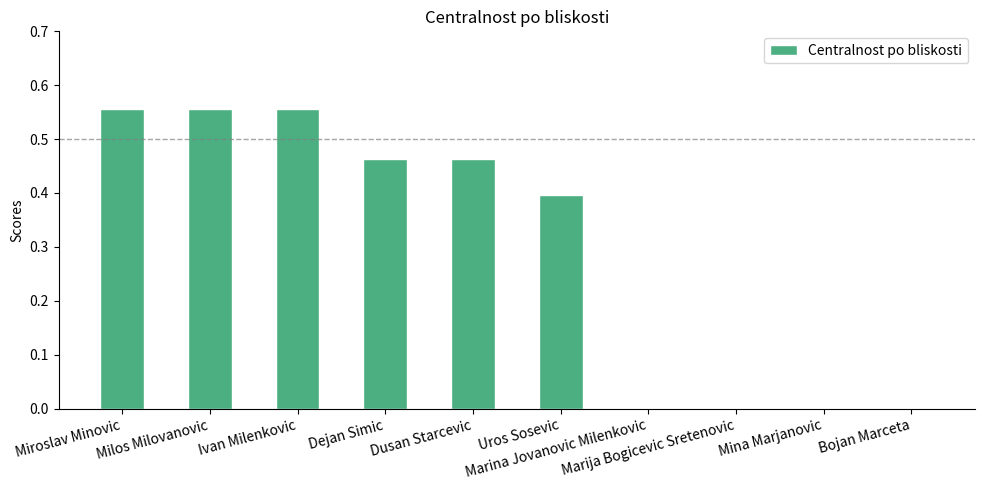

Reading right to left, transcribe all the data shown in this chart.

0.0	0.0	0.0	0.0	0.4	0.5	0.5	0.6	0.6	0.6